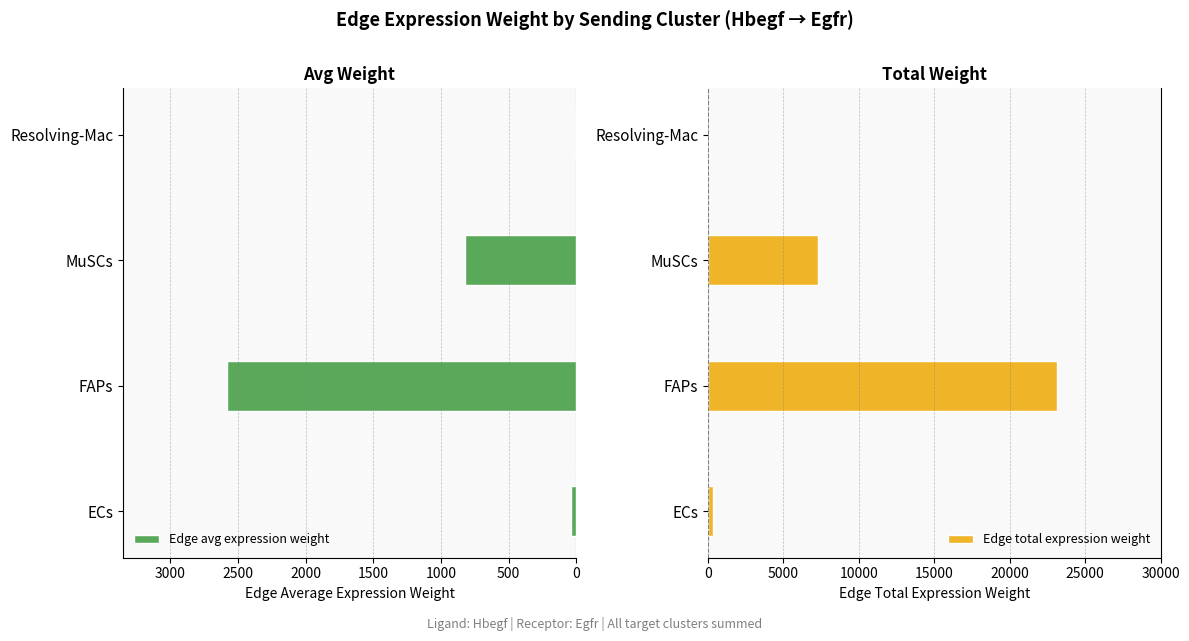

Is it true that Edge total expression weight equals 8590.7 at FAPs?

False